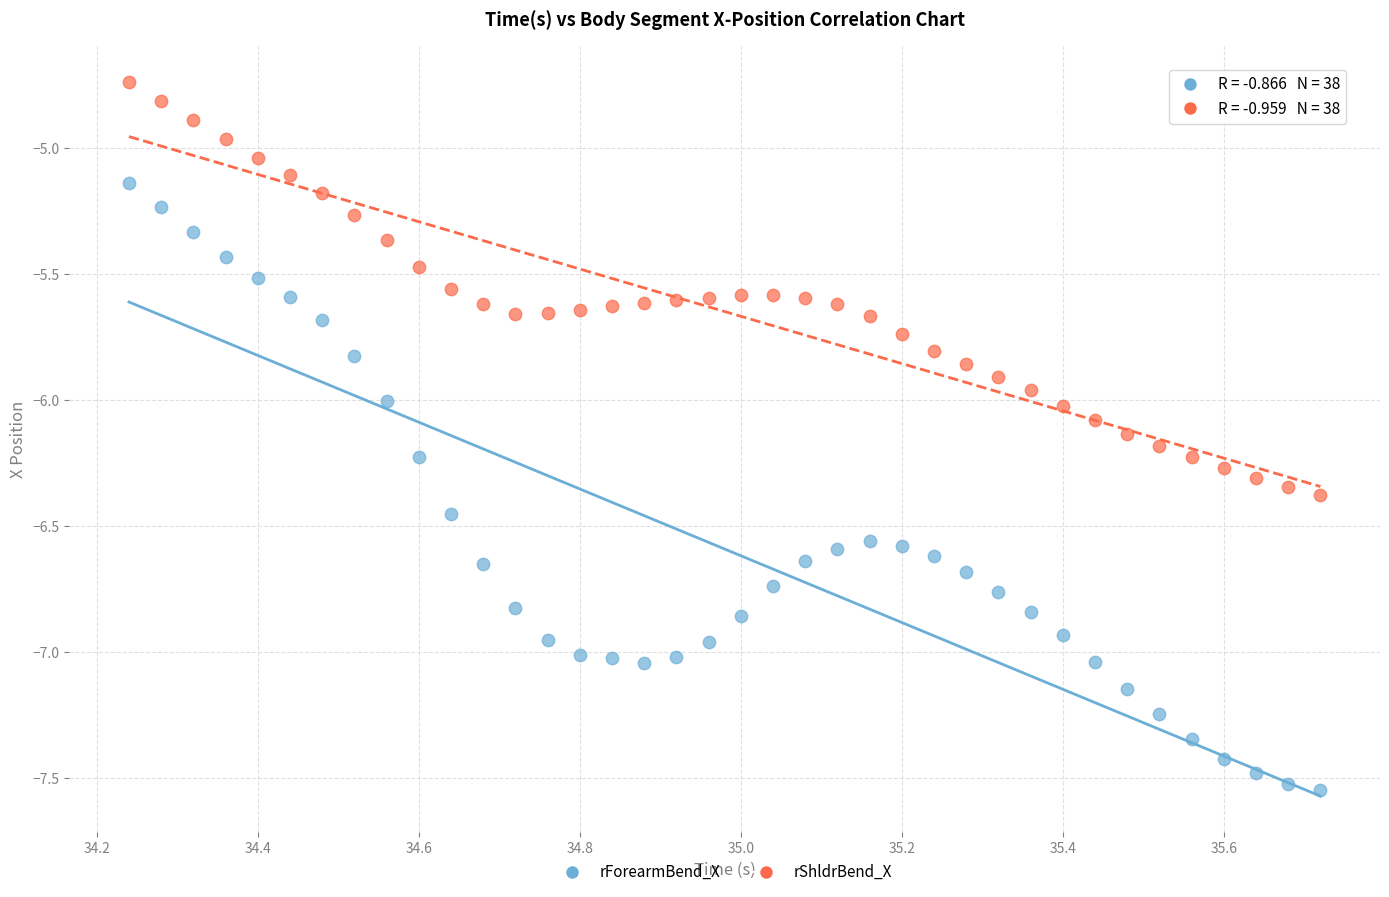

Which series has the widest spread of Y values?

rForearmBend_X